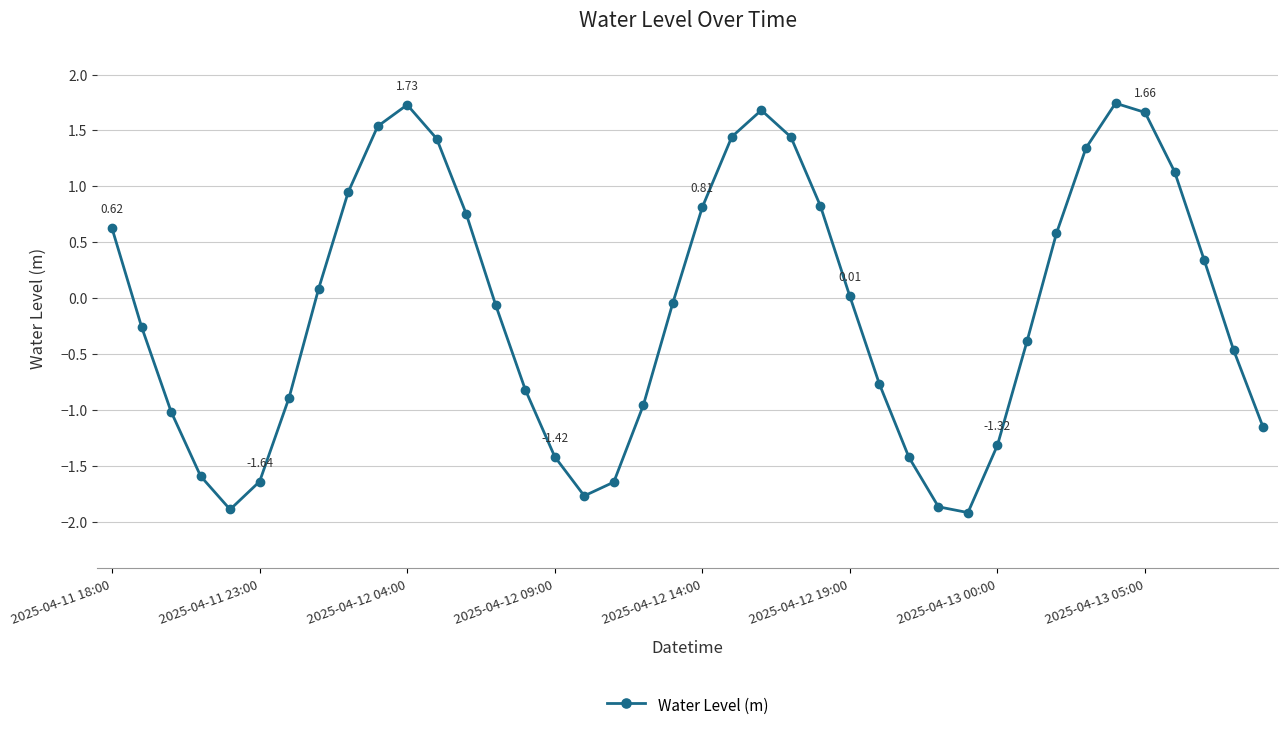

How many interior local valleys (lower than both neighbors) does the data have?

3